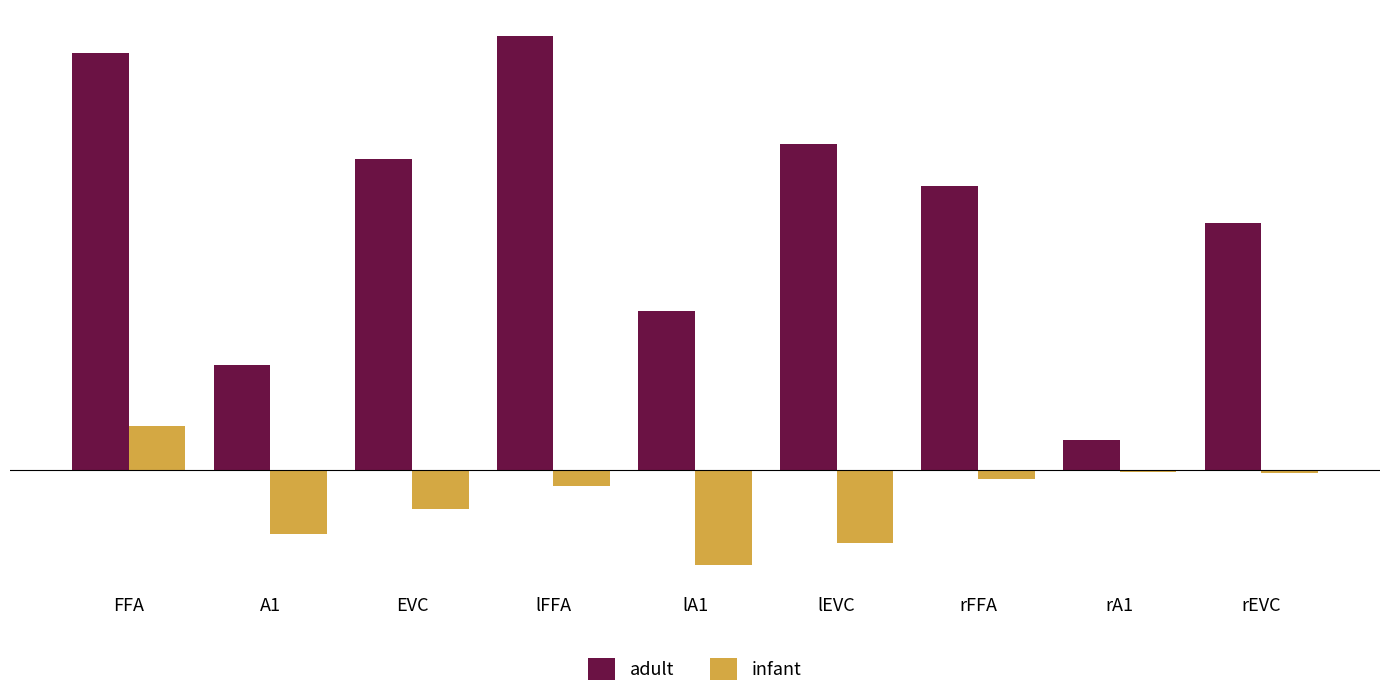

What are all the series names shown in the legend?

adult, infant